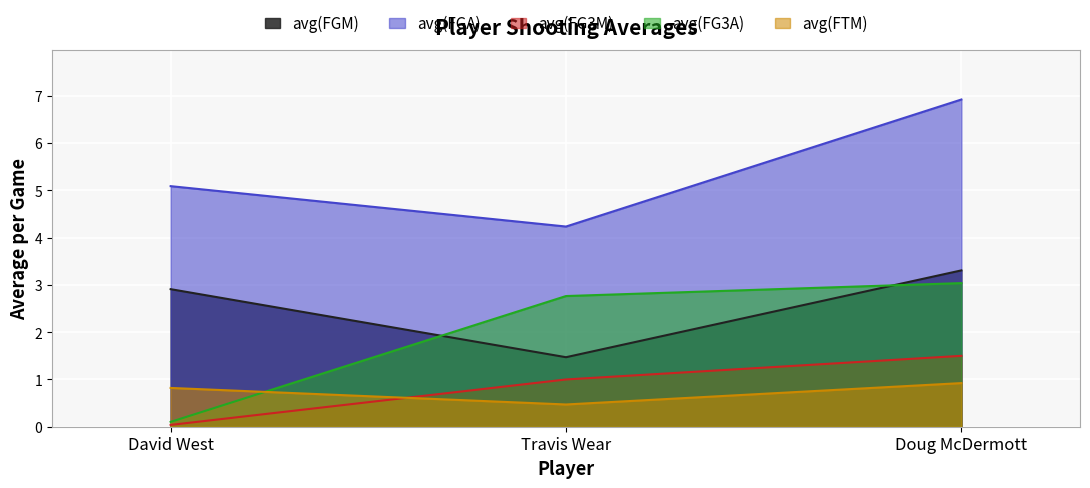

At how many categories does at least one series exceed 2?

3